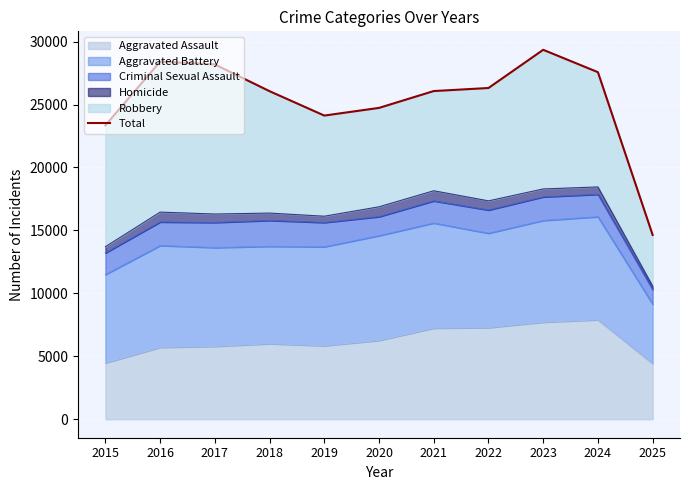

List the labels in order of value, largest first.

2023, 2016, 2017, 2024, 2022, 2021, 2018, 2020, 2019, 2015, 2025